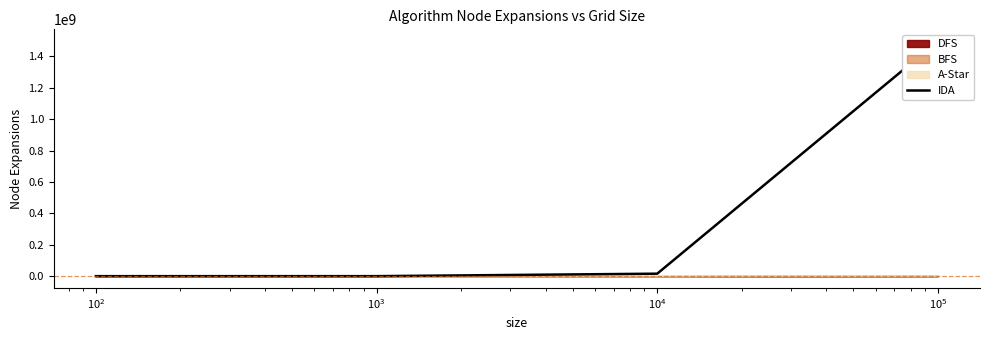

Count the number of categories in the chart.

4